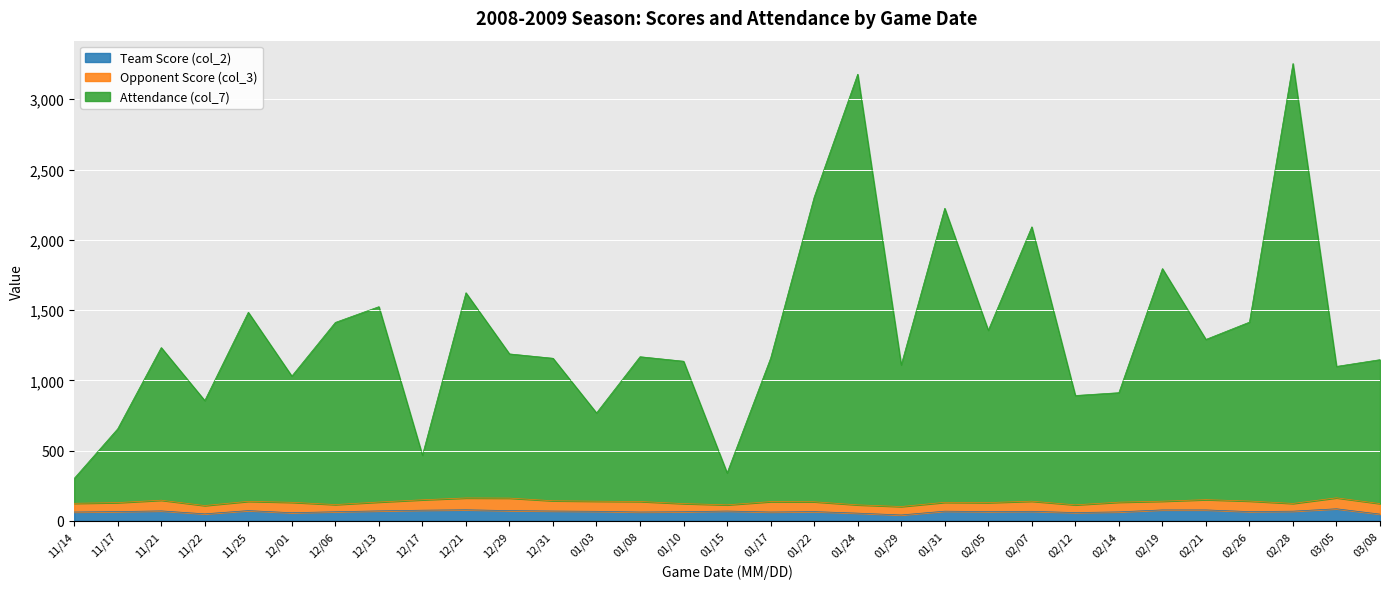

True or false: Team Score (col_2) and Attendance (col_7) intersect in this chart.

False